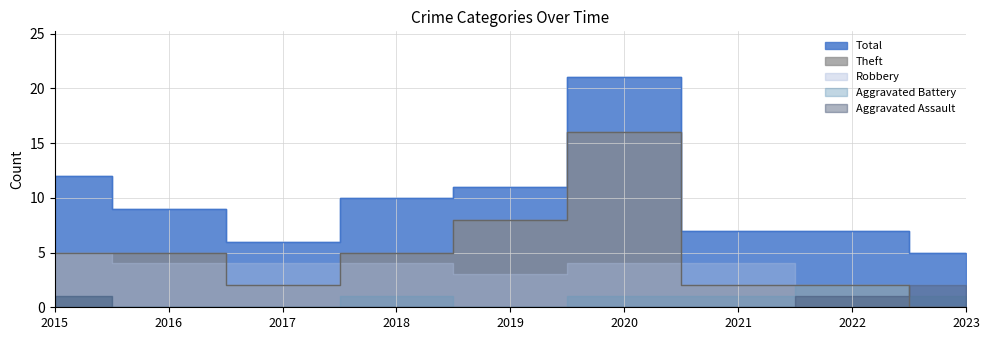

At which label is Theft closest to 8?

2019